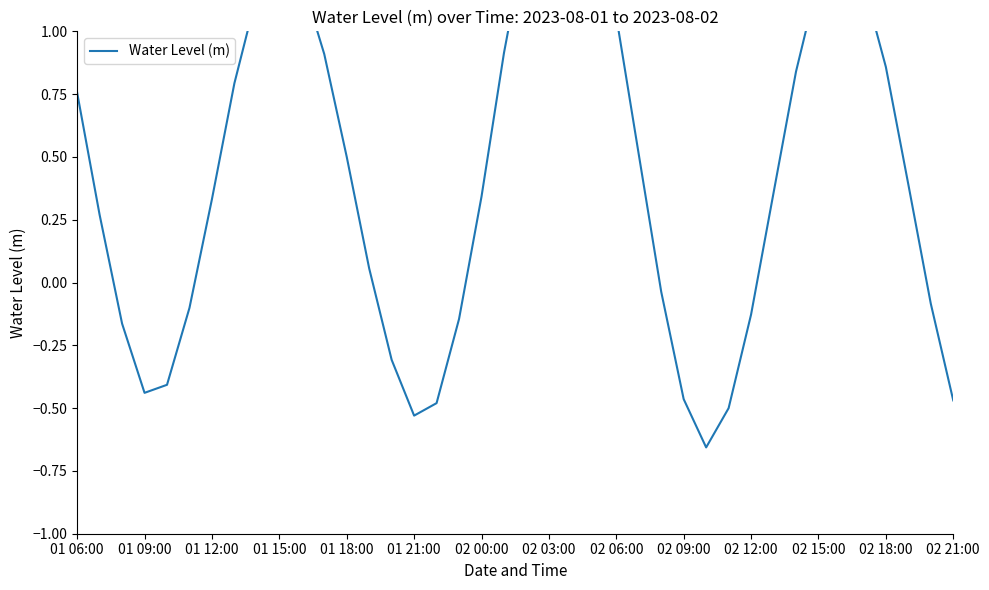

What is the average value?

0.4